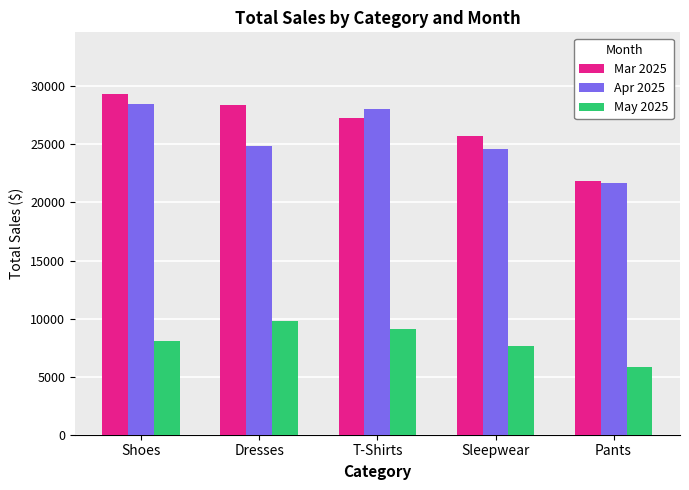

At which category is the sum across all series the highest?

Shoes